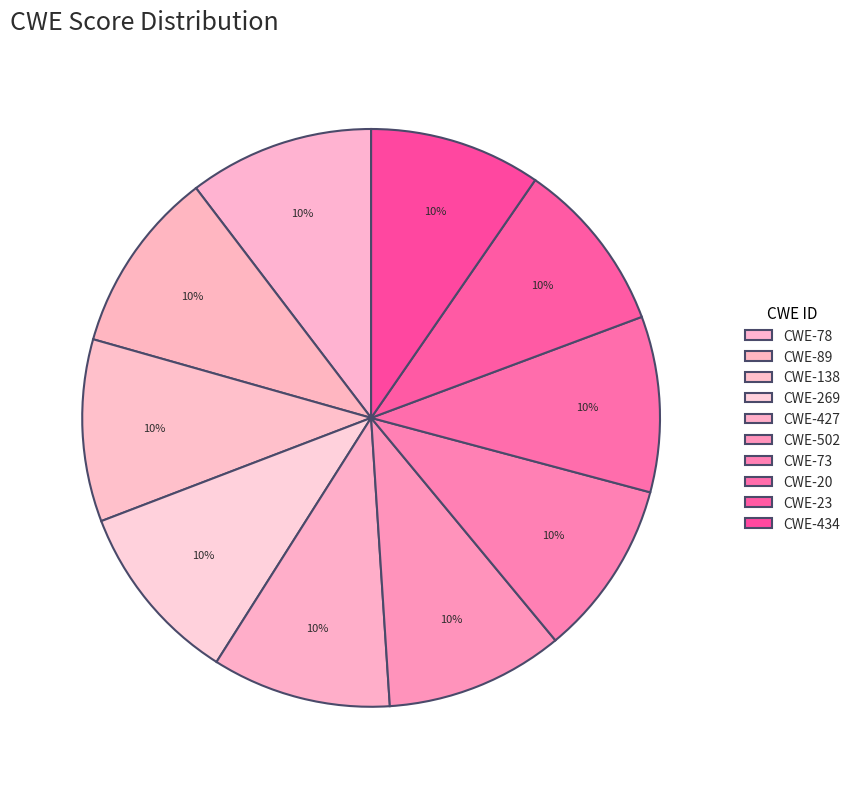

What is the ratio of the value at CWE-269 to the value at CWE-23?

1.1